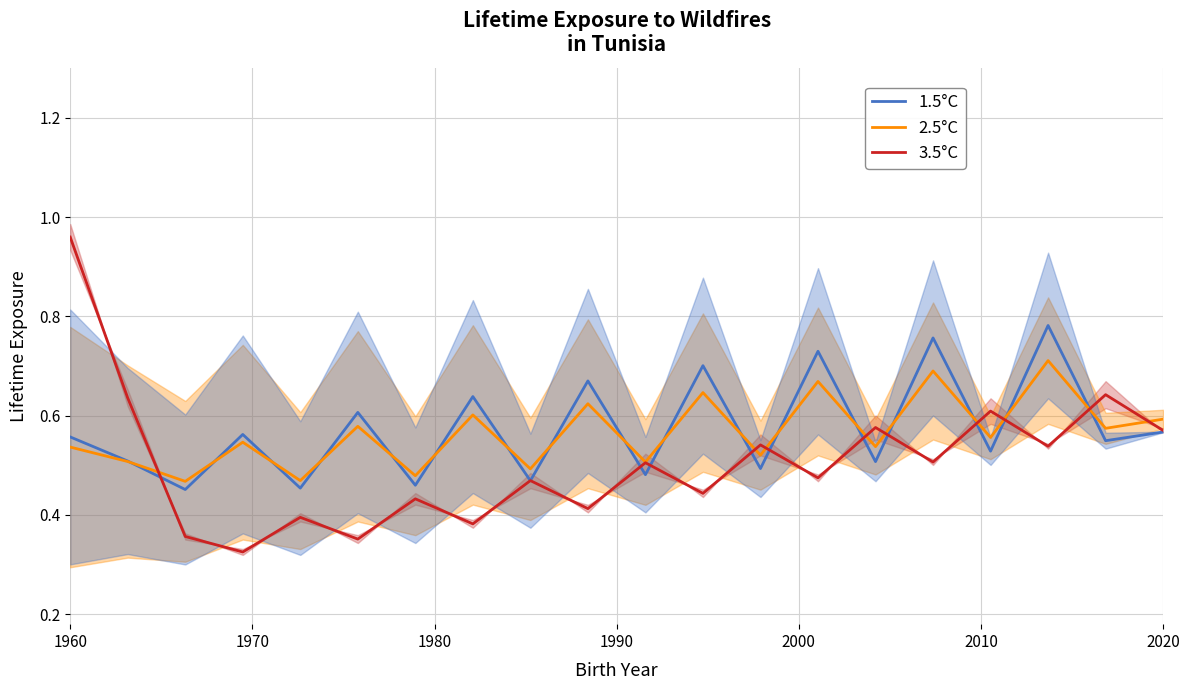

How many categories are shown in the chart?

20